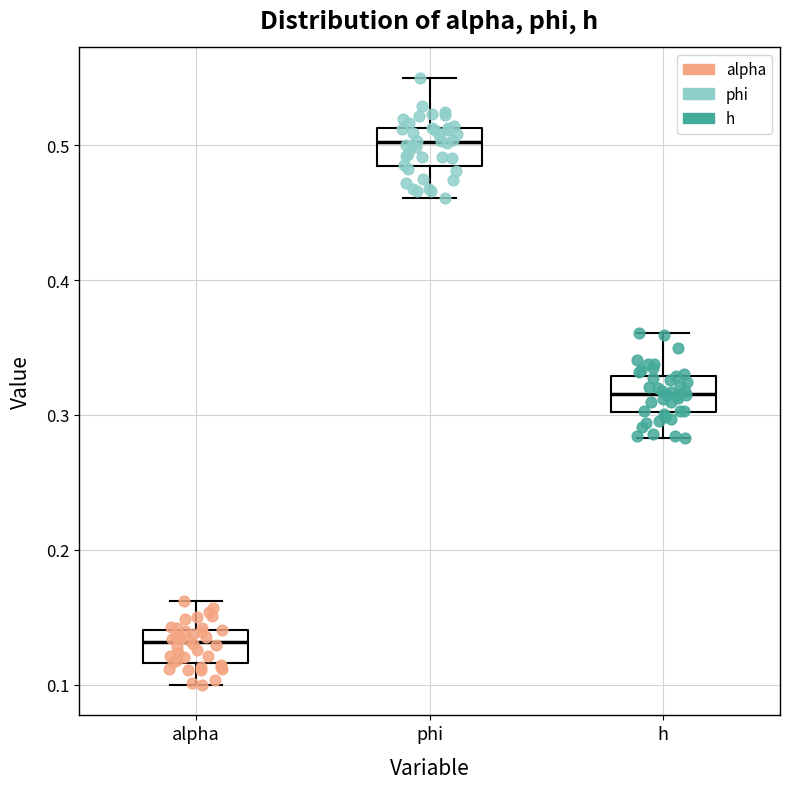

Reading left to right, transcribe this box plot: for each box, give where its median line is, the range the box spans, and where its two whiskers end, as read against the y-axis. The values are not printed on the chart, so give them approximately, as read against the axis.

alpha: median 0.13, box 0.12 to 0.14, whiskers 0.10 to 0.16
phi: median 0.50, box 0.48 to 0.51, whiskers 0.46 to 0.55
h: median 0.32, box 0.30 to 0.33, whiskers 0.28 to 0.36